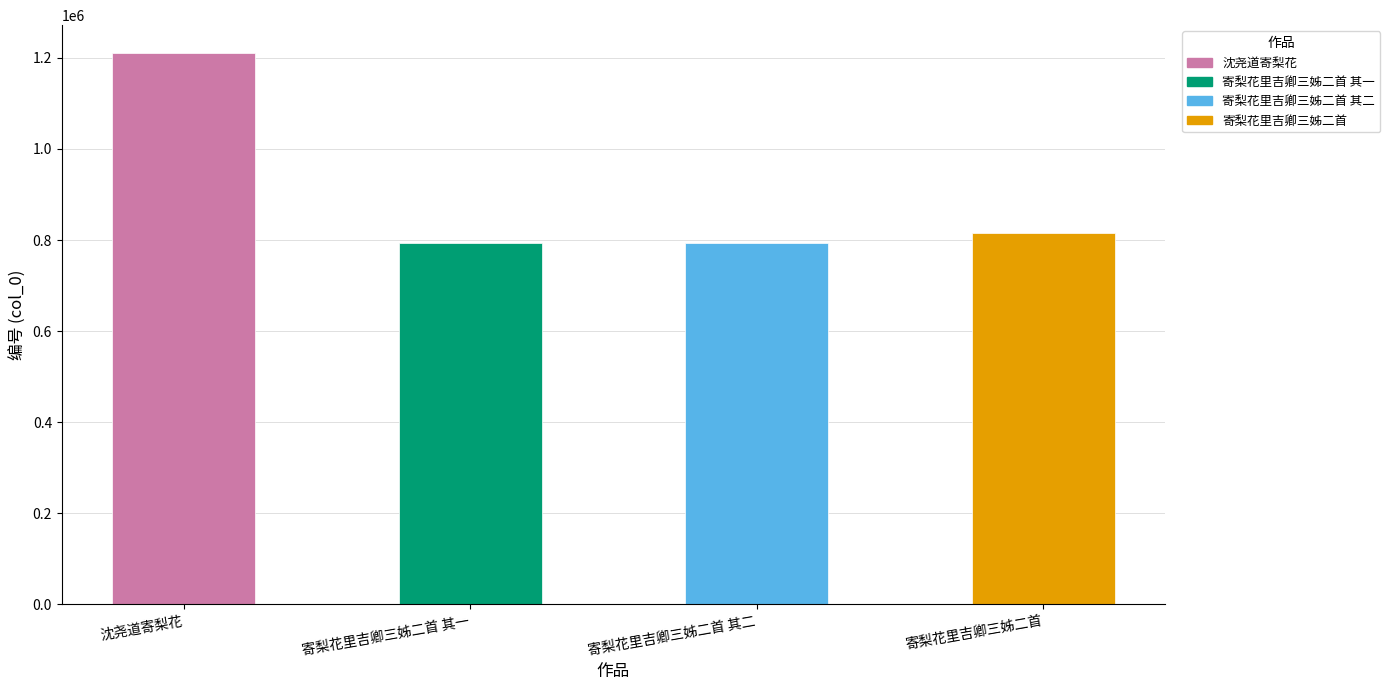

What is the label of the 2nd bar from the right?

寄梨花里吉卿三姊二首 其二